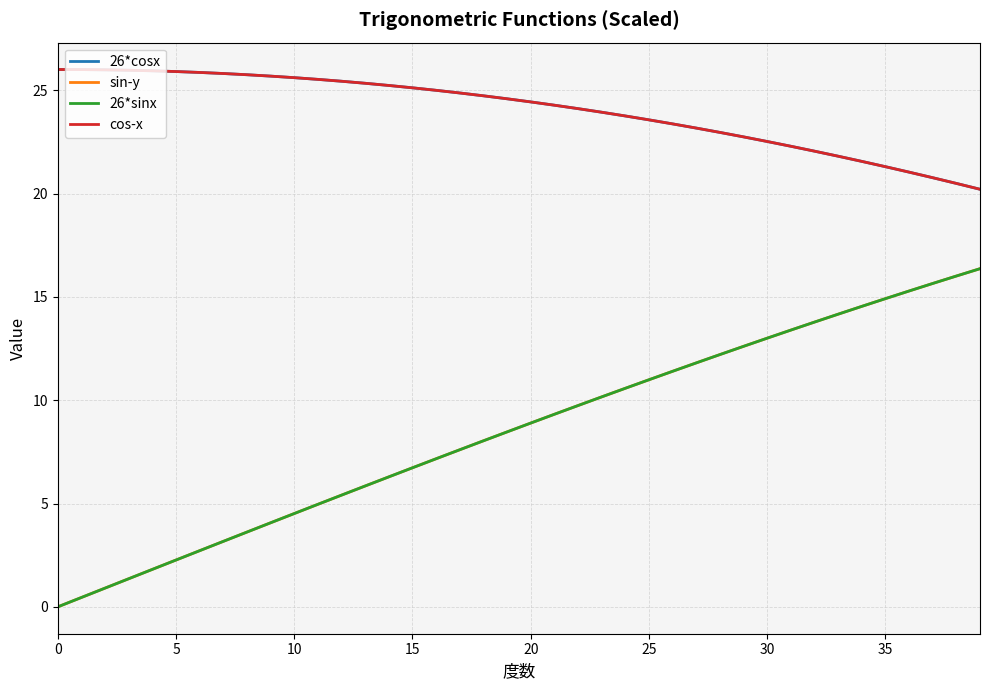

Does the chart have visible grid lines?

Yes